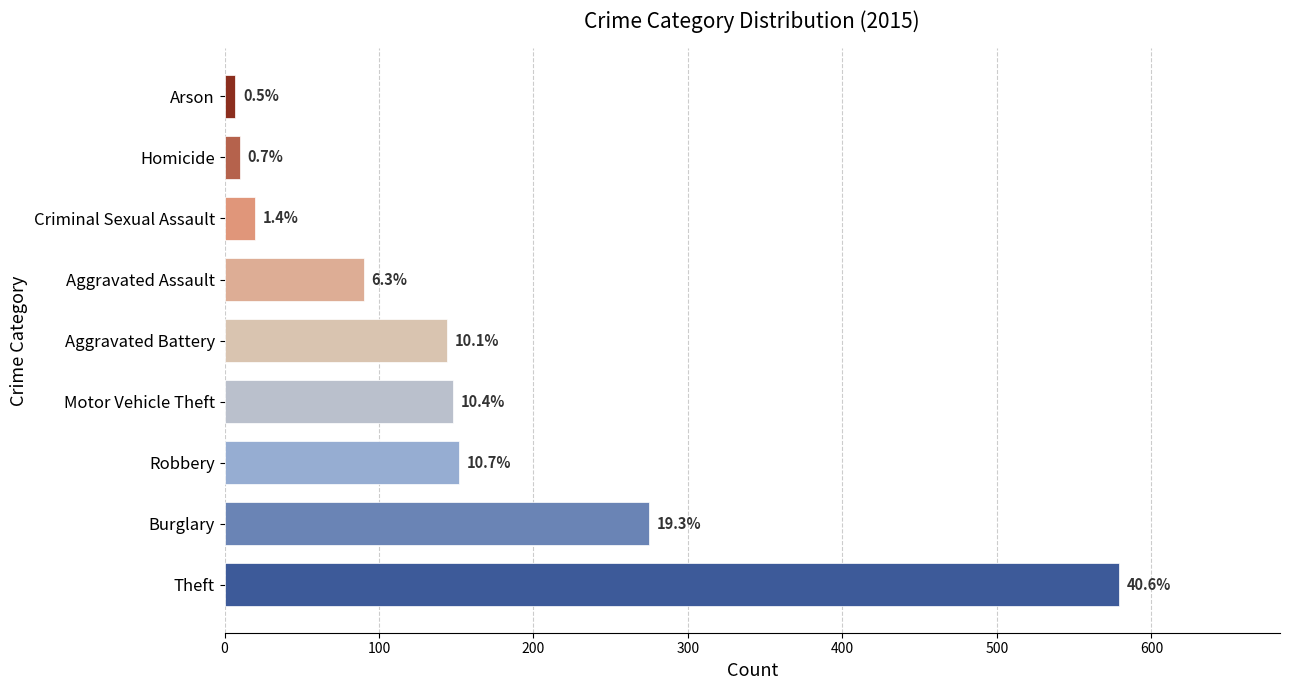

How many bars are there in total?

9